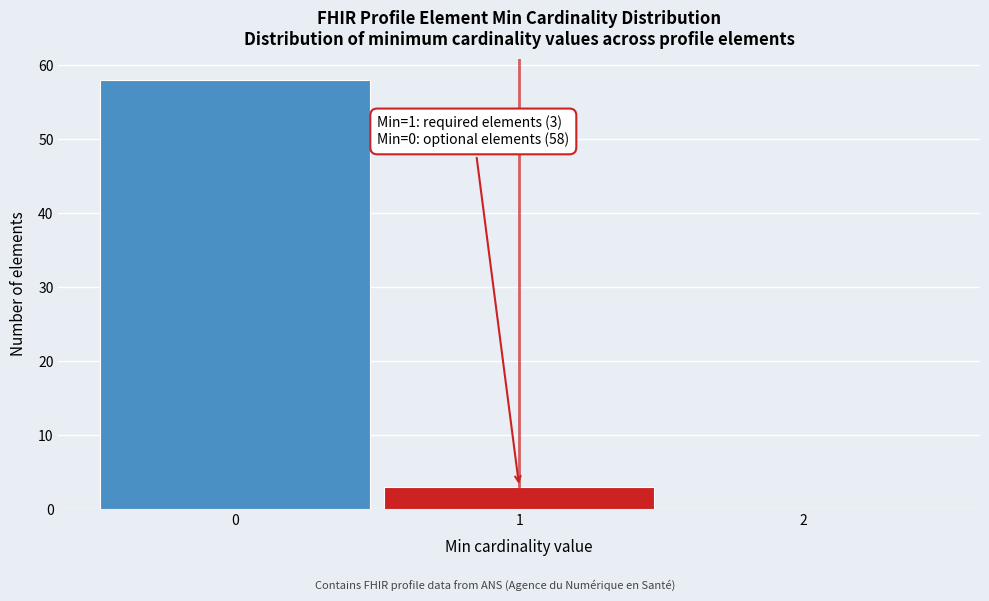

Which range on the x-axis has the tallest bar?

-0.5 to 0.5